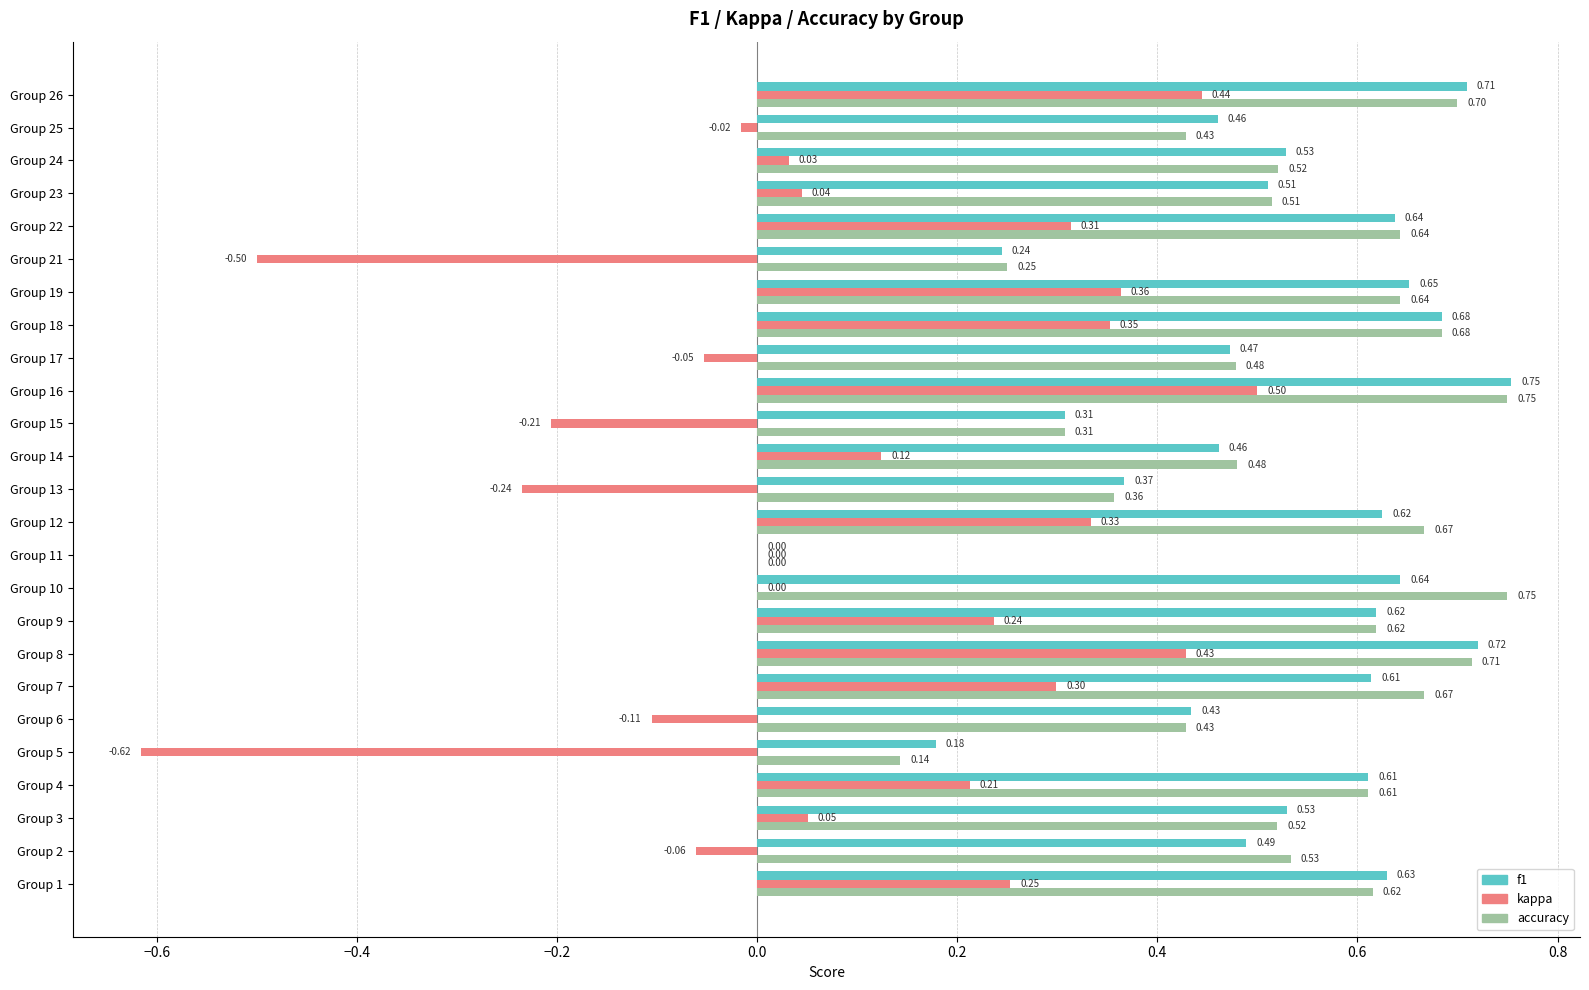

Is the value of f1 at Group 14 greater than the value of accuracy at Group 21?

Yes